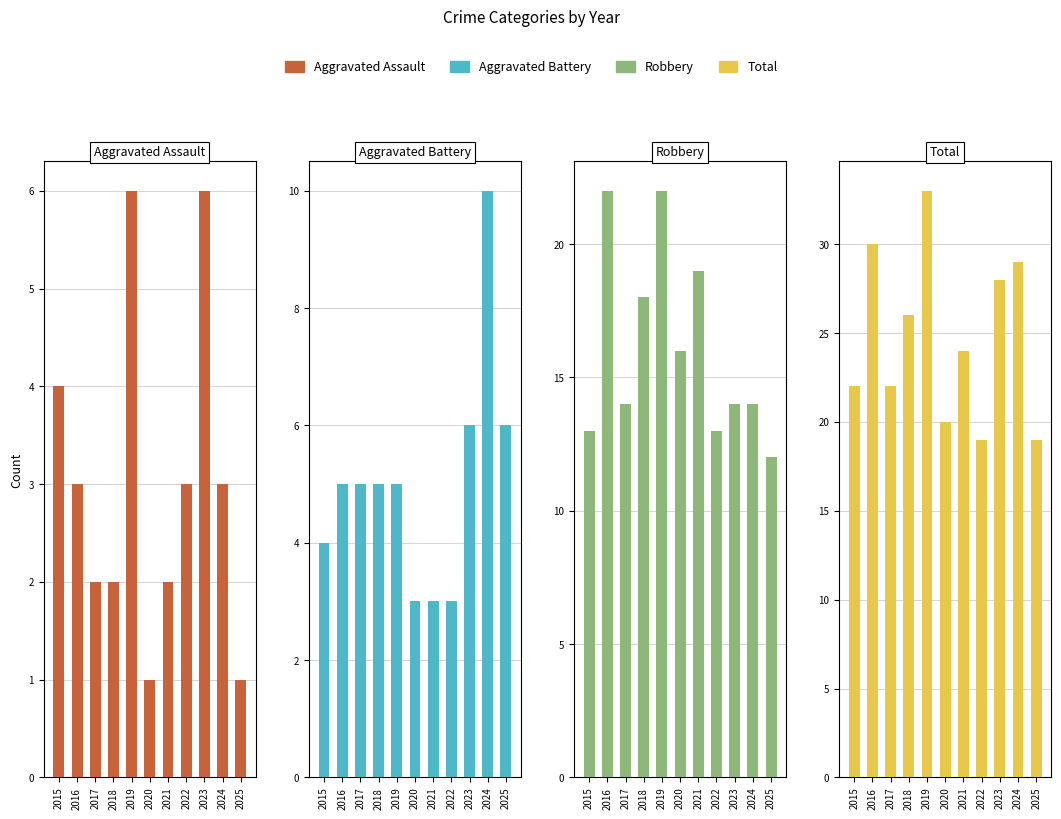

At which category is the sum across all series the highest?

2019